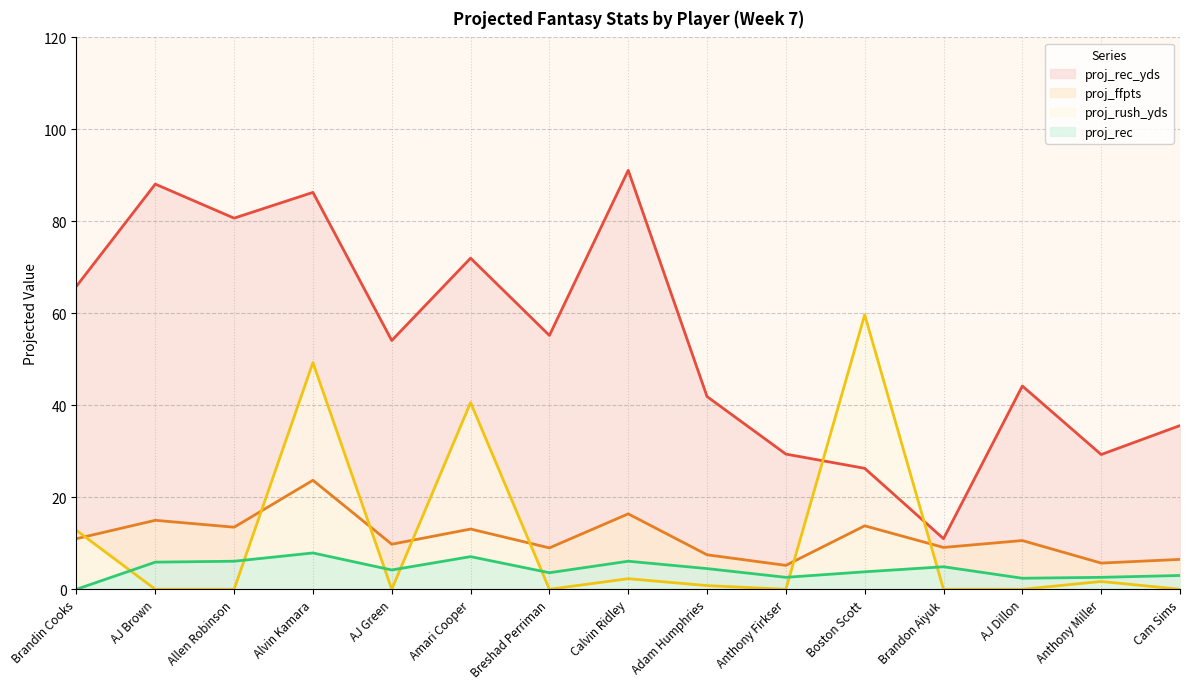

Where do proj_rush_yds and proj_rec first cross each other?

Brandin Cooks and AJ Brown